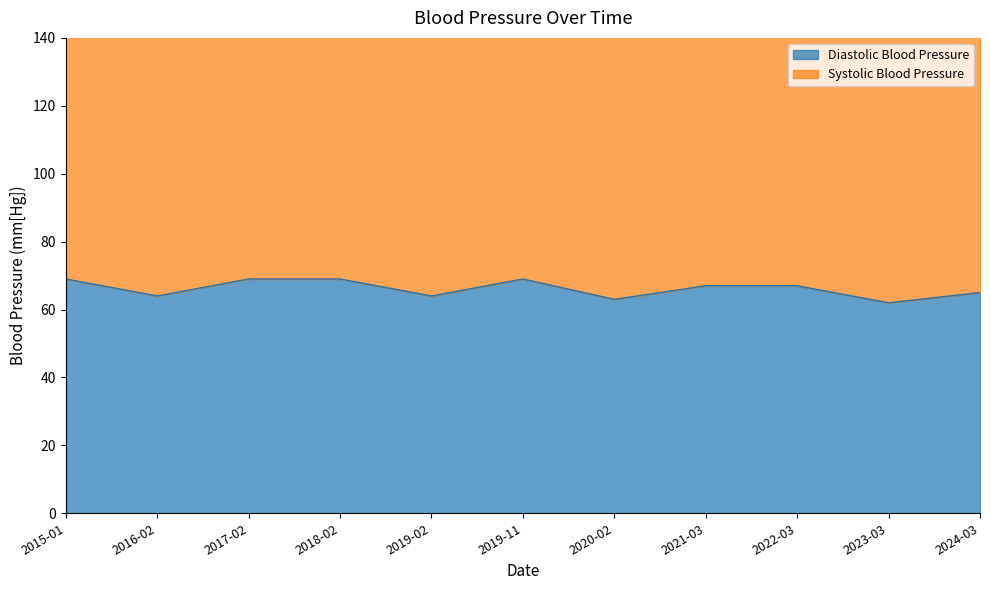

Which category has the lowest value across all series?

2023-03